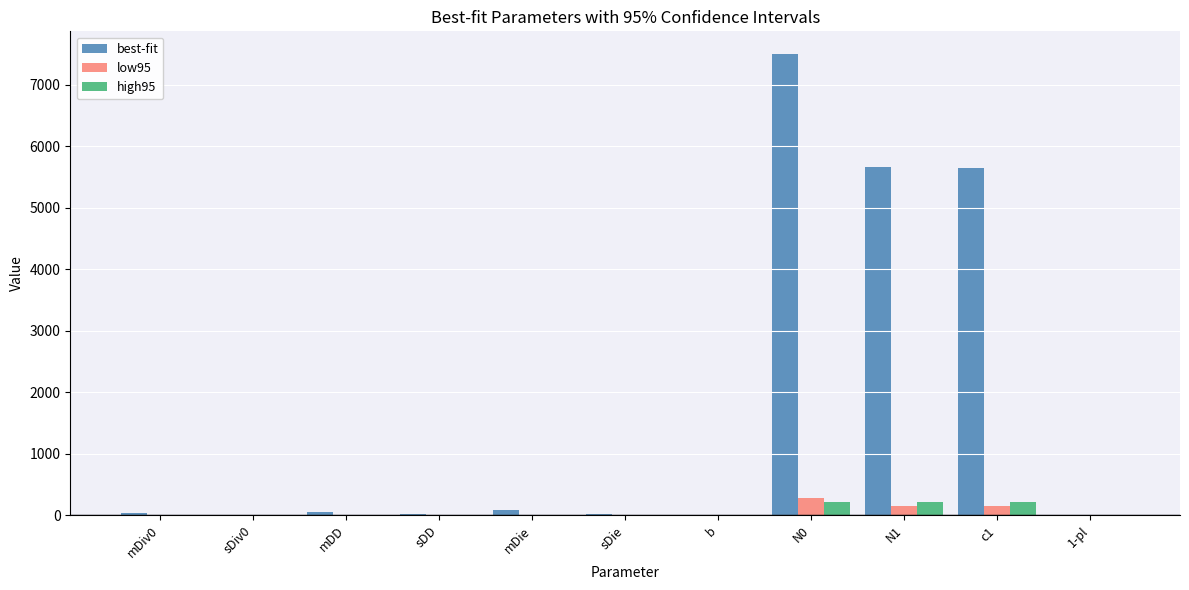

What is the sum of all low95 values?

594.8